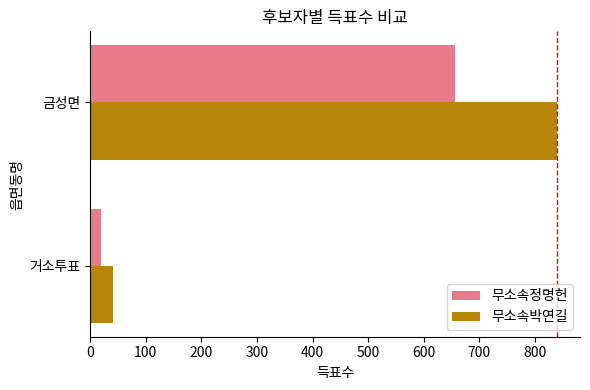

The 무소속정명헌 series shows 20 at 거소투표. True or false?

True